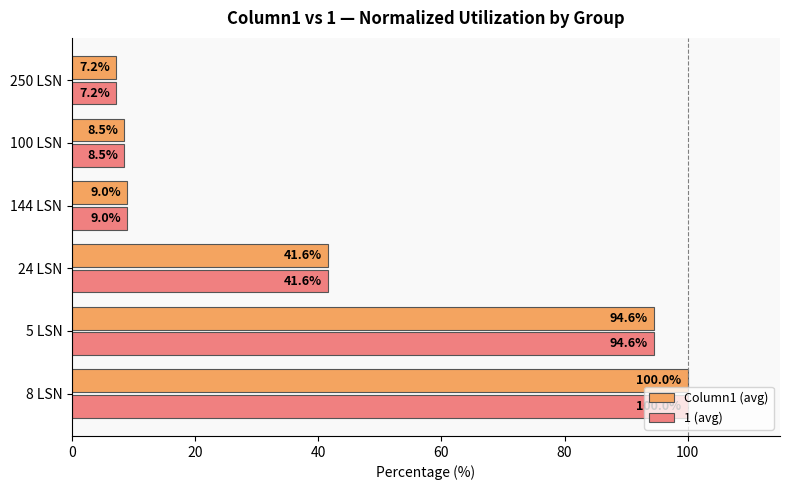

What is the average value of the Column1 (avg) series?

43.5